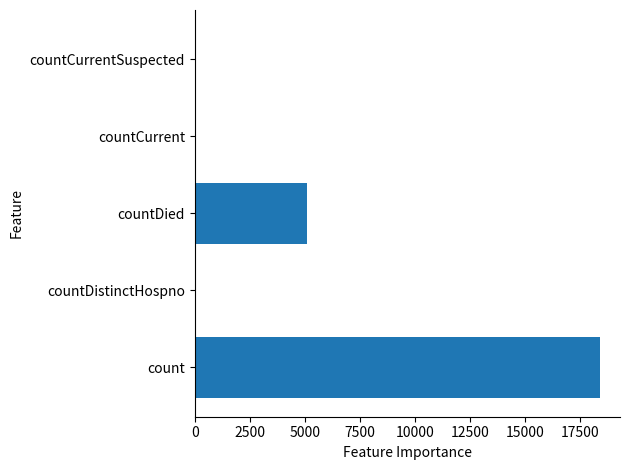

How many series are shown in this chart?

1